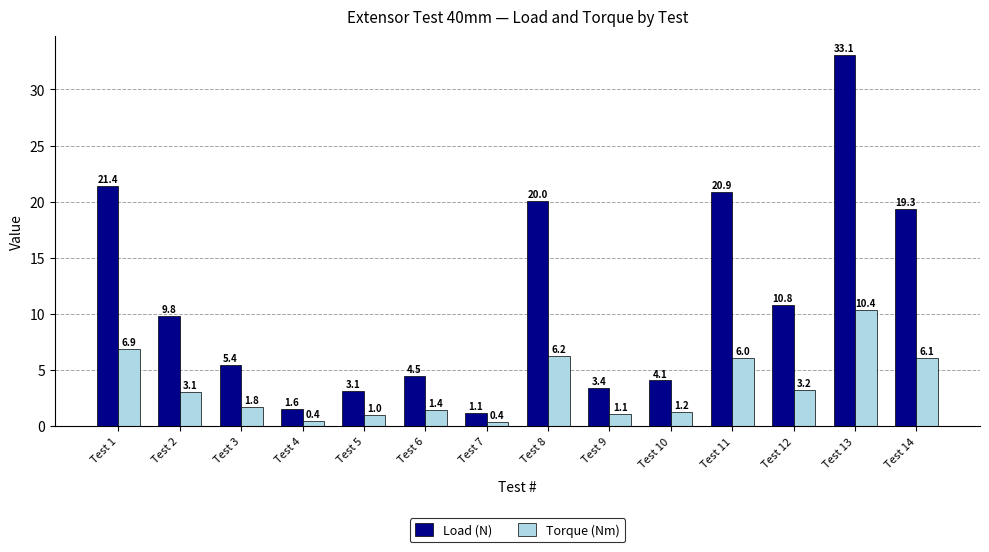

What is the value of the Load (N) bar at the 9th from the left?

3.4